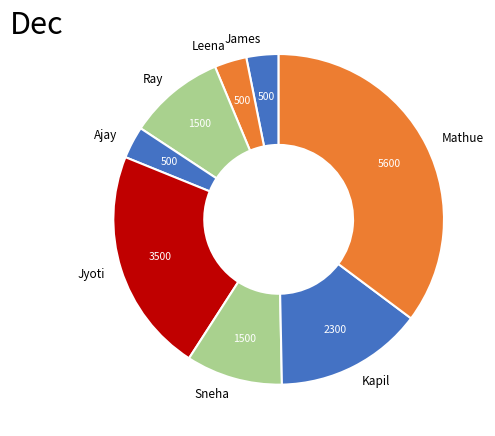

True or false: Ajay accounts for 3% of the total.

True